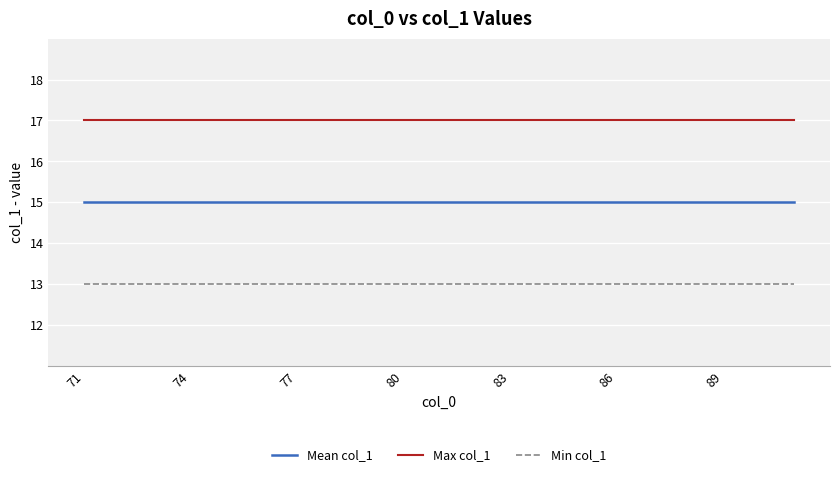

Is this an area chart (filled region under the line)?

No